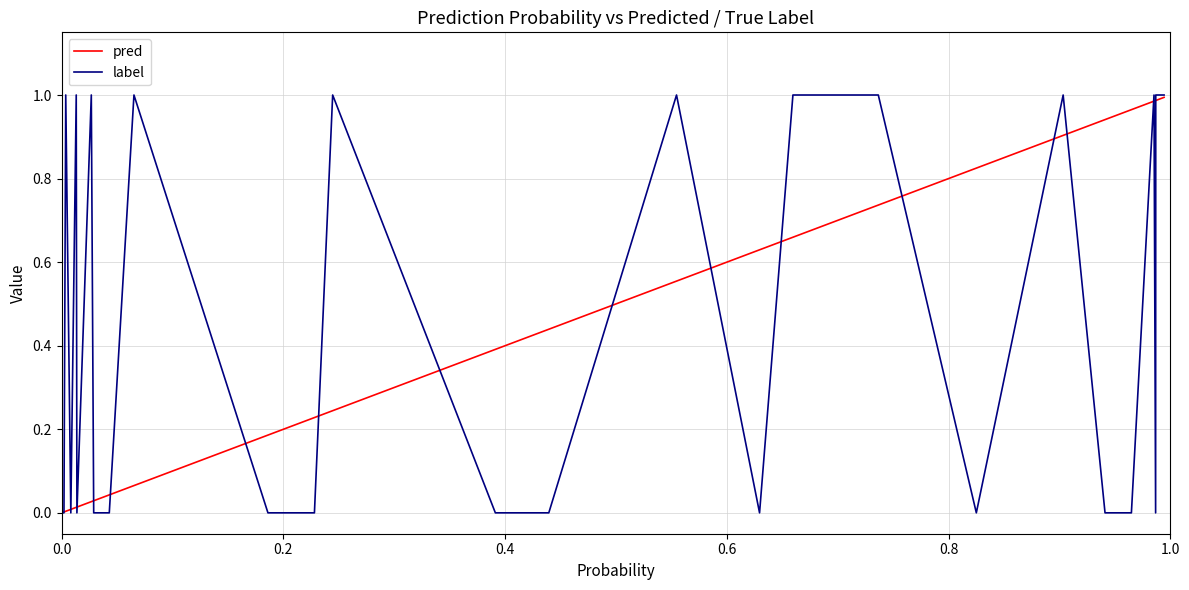

Which series has the largest range (max minus min)?

label